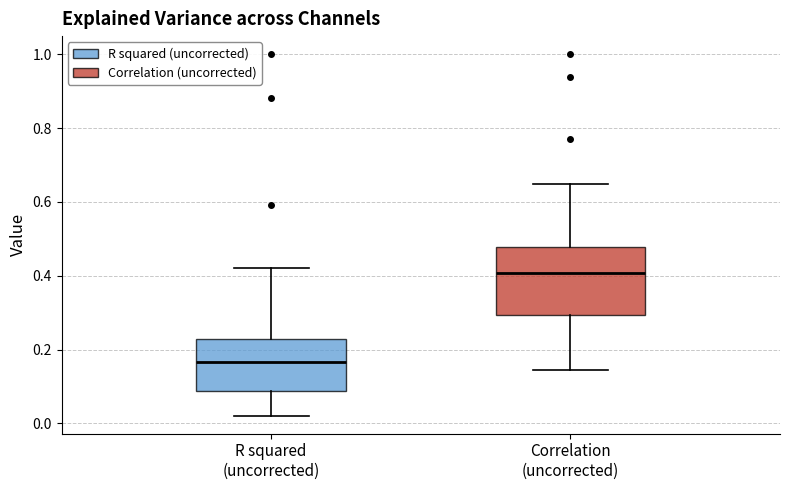

Where is the upper edge of the box for R squared (uncorrected) on the y-axis? The values are not printed on the chart, so give them approximately, as read against the axis.

0.22